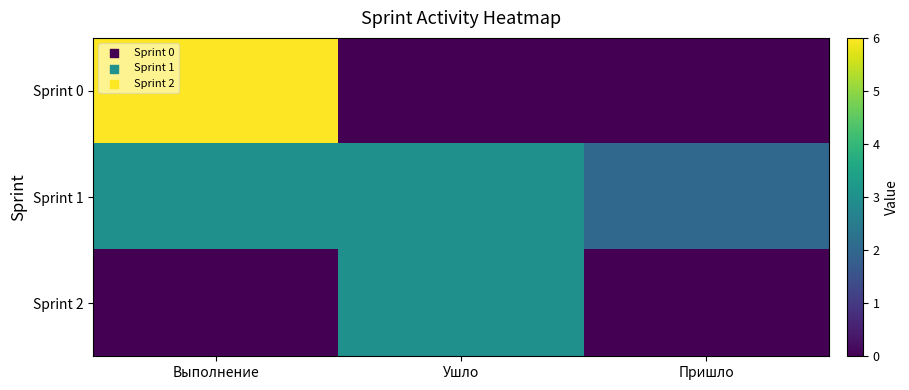

Reading left to right, list all the values displayed in this chart.

Sprint 0: Выполнение=6	Ушло=0	Пришло=0
Sprint 1: Выполнение=3	Ушло=3	Пришло=2
Sprint 2: Выполнение=0	Ушло=3	Пришло=0